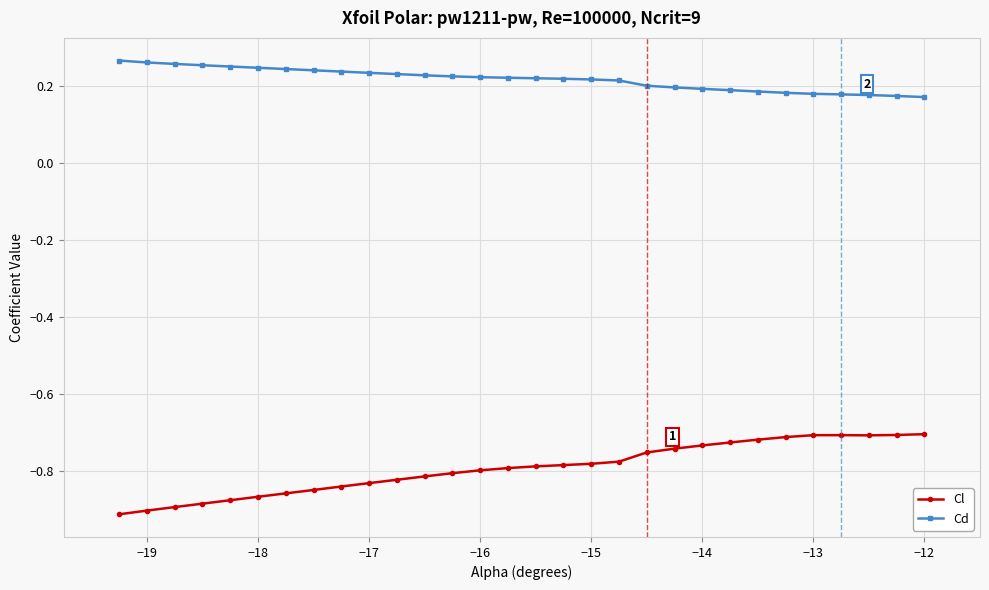

What is the sum of all Cl values?

-23.8